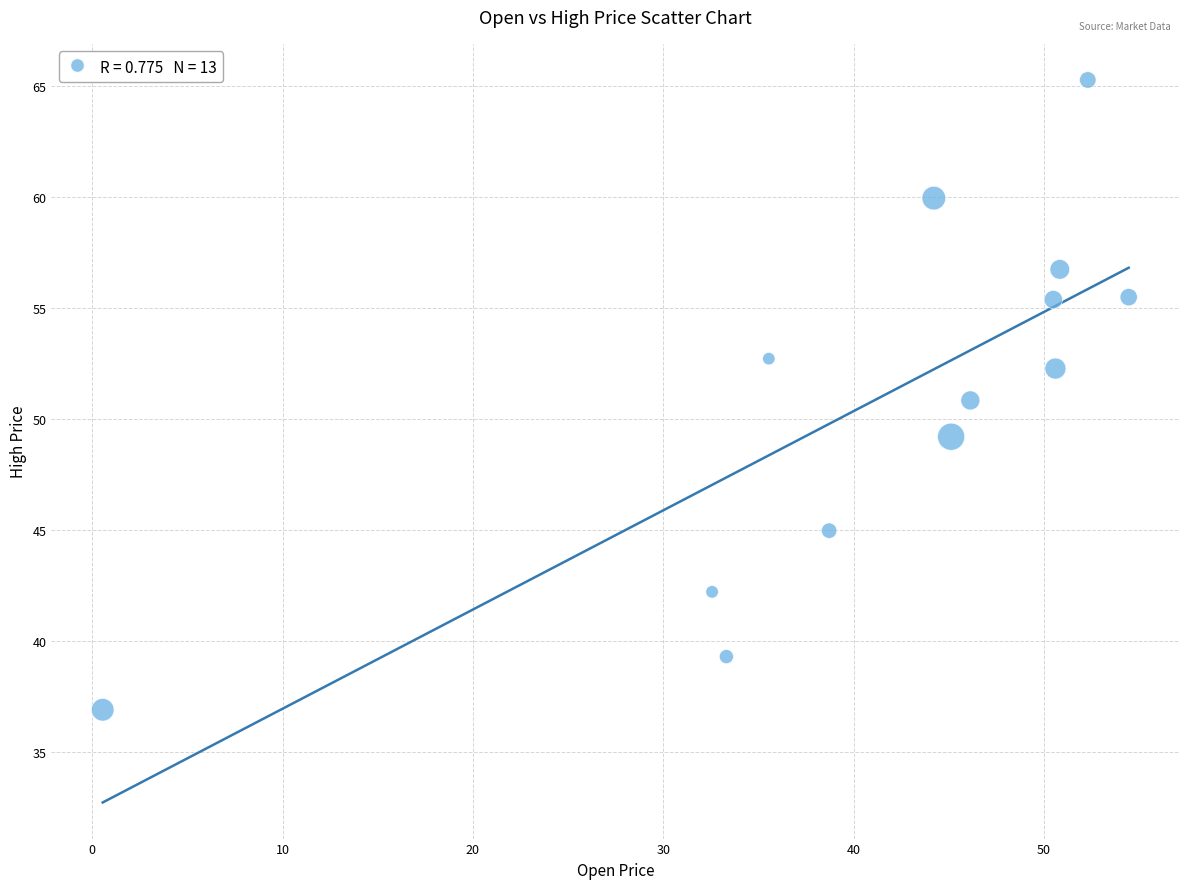

What is the range of Y values (max minus min)?

28.4